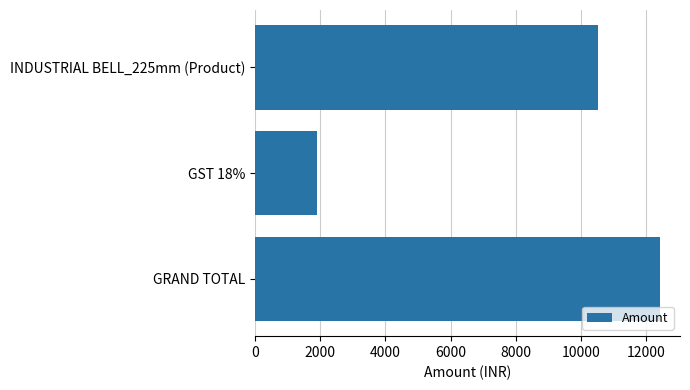

What is the value of the 1st bar from the top?

10530.0